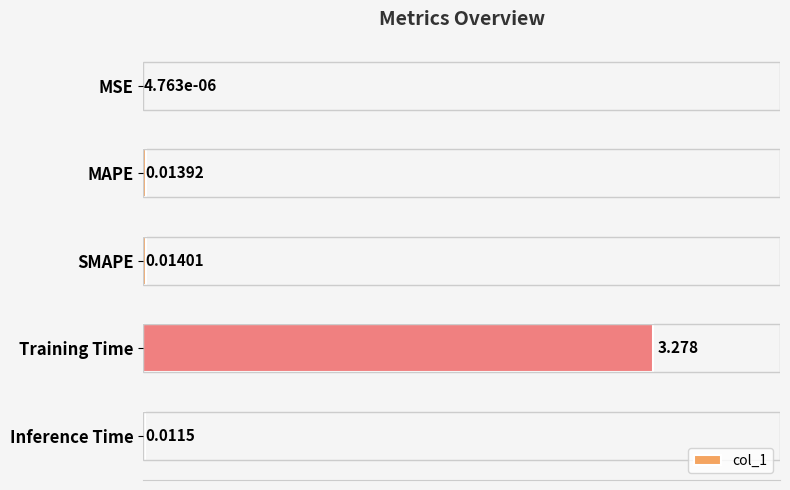

Where is the data nearest to the value 1?

SMAPE